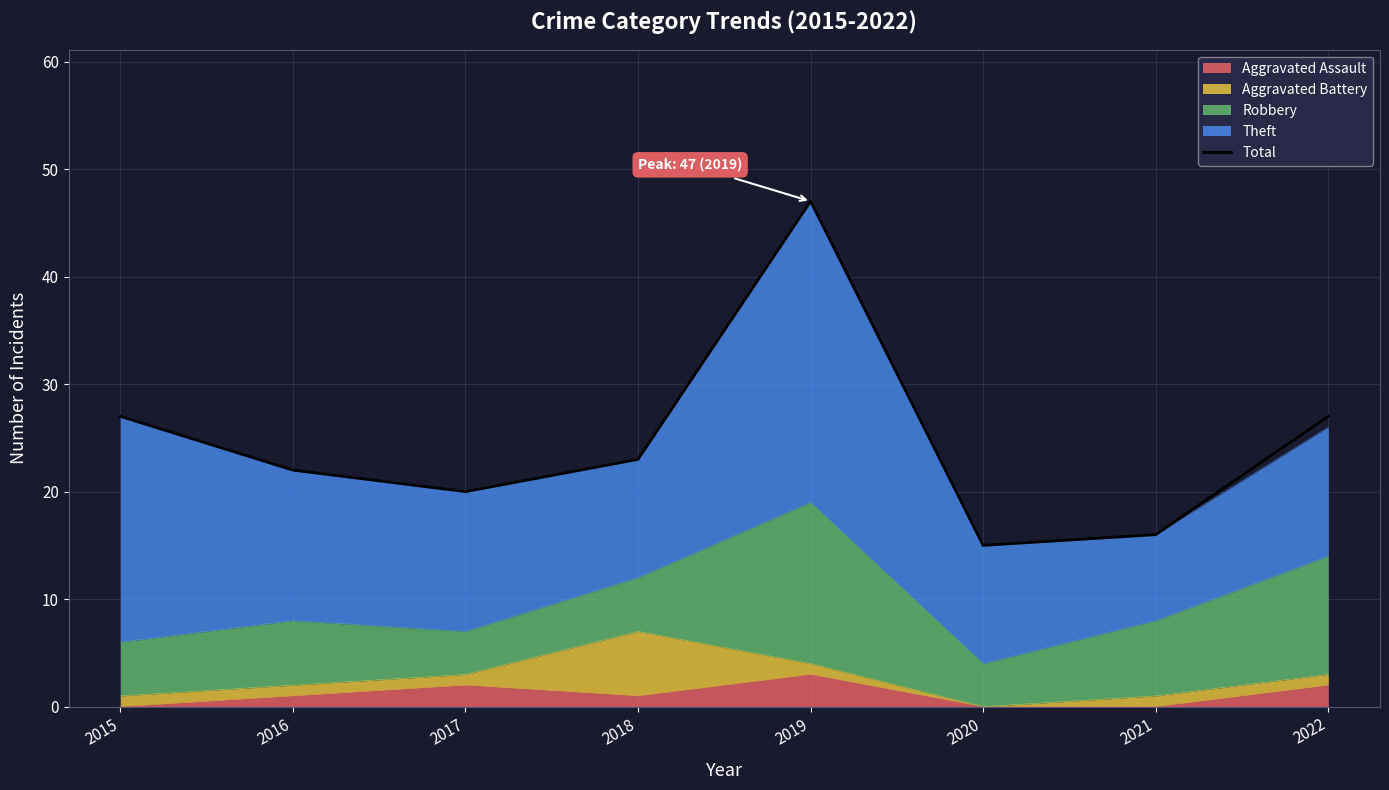

What is the change in value from 2017 to 2018?

+3